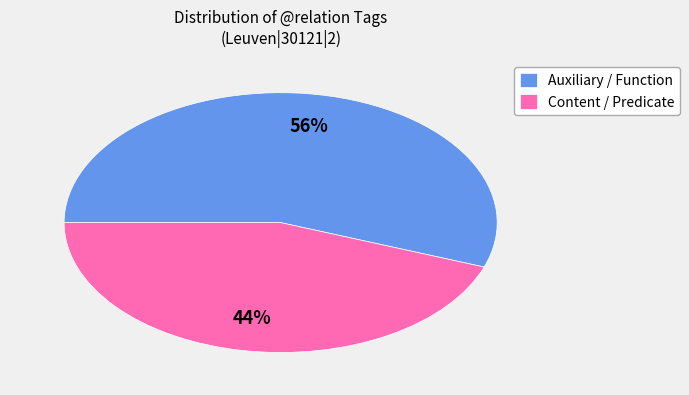

To the nearest percent, what is the average slice percentage?

50%